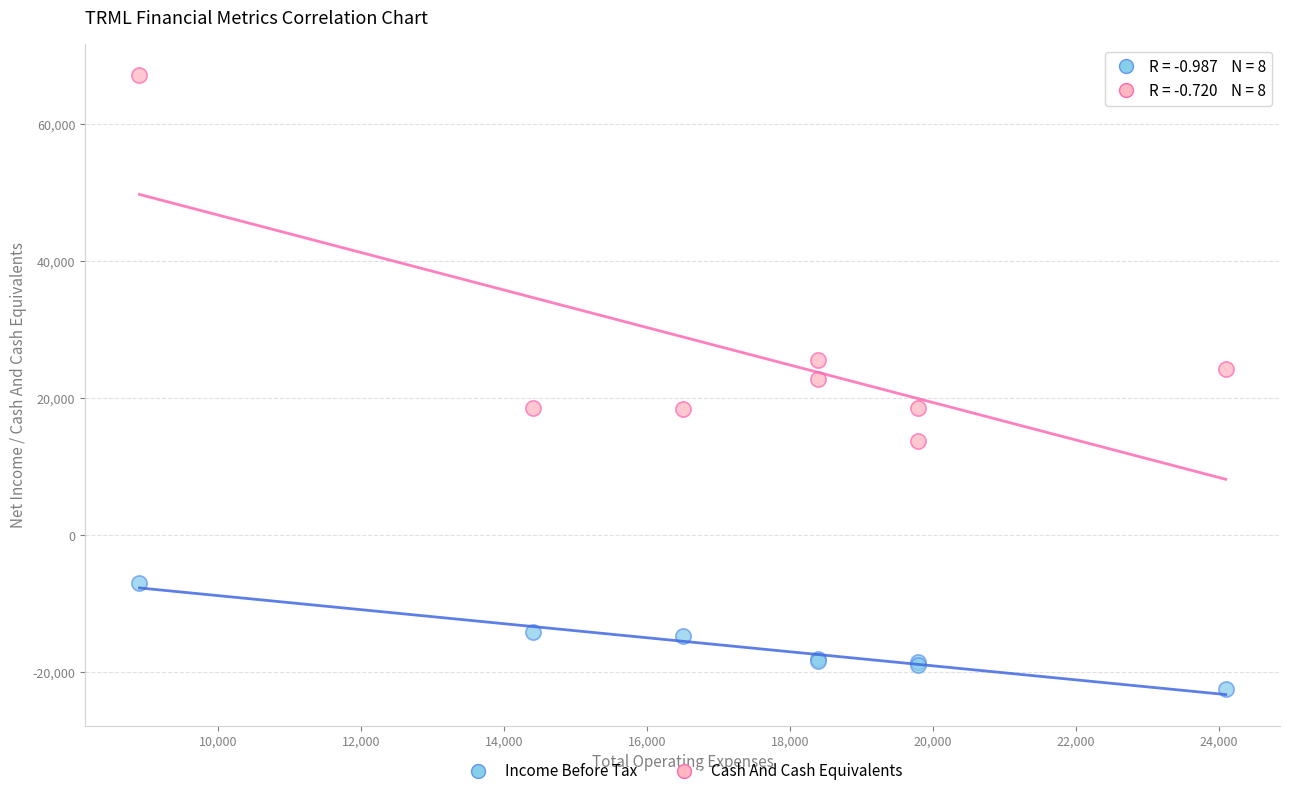

What are all the series names shown in the legend?

Income Before Tax, Cash And Cash Equivalents